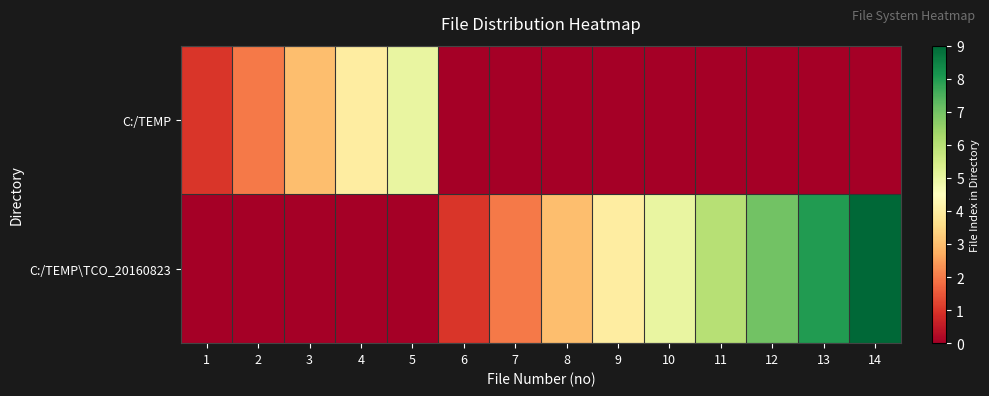

Which series changed the most between 4 and 7?

C:/TEMP